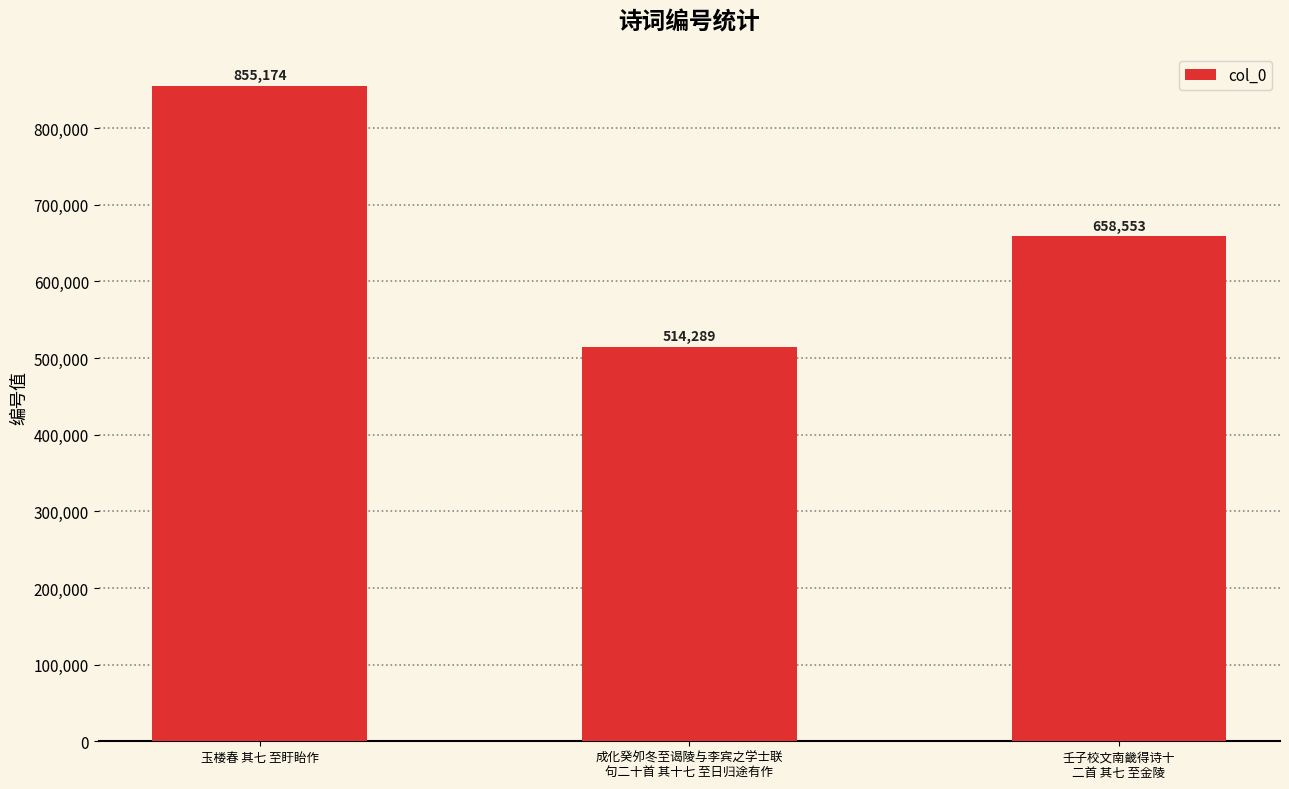

Which label corresponds to the smallest value in the chart?

成化癸夘冬至谒陵与李宾之学士联
句二十首 其十七 至日归途有作